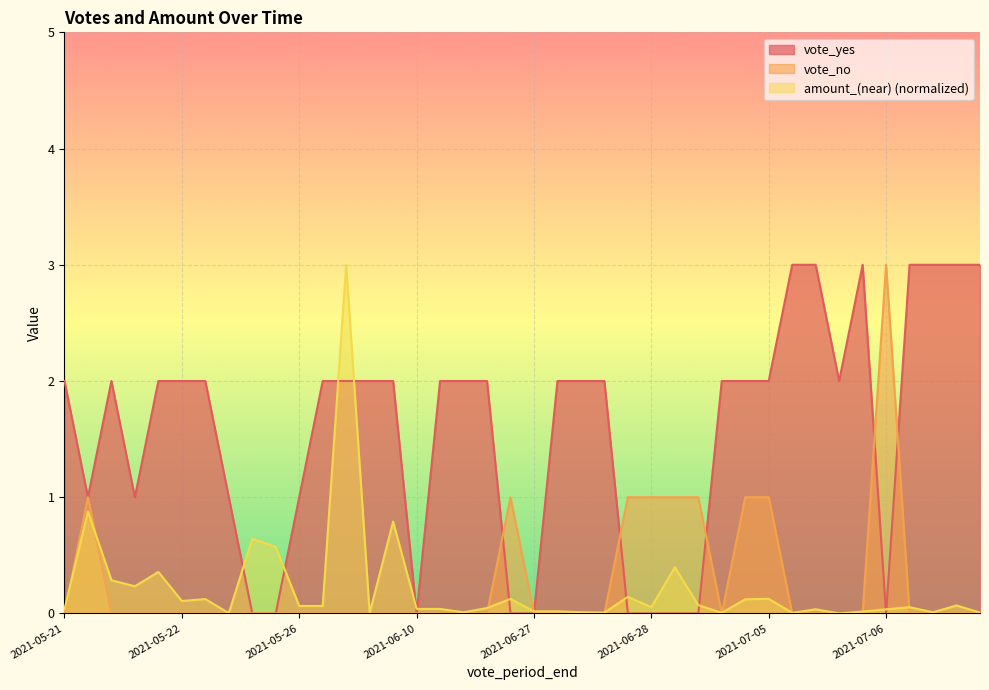

True or false: vote_yes and vote_no intersect in this chart.

True